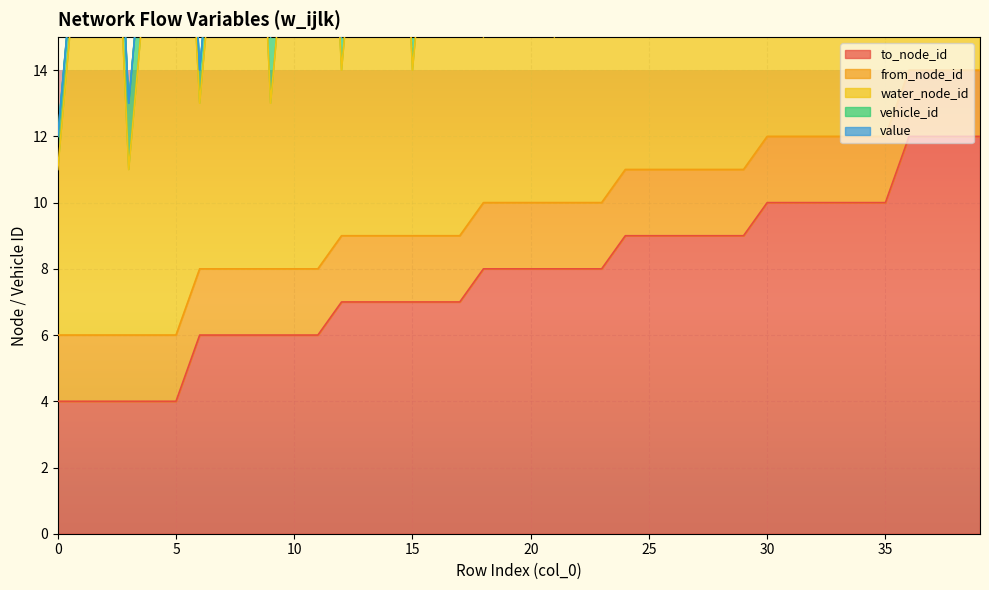

Reading right to left, what are all the values shown in this chart?

to_node_id: 12	12	12	12	10	10	10	10	10	10	9	9	9	9	9	9	8	8	8	8	8	8	7	7	7	7	7	7	6	6	6	6	6	6	4	4	4	4	4	4
from_node_id: 2	2	2	2	2	2	2	2	2	2	2	2	2	2	2	2	2	2	2	2	2	2	2	2	2	2	2	2	2	2	2	2	2	2	2	2	2	2	2	2
water_node_id: 5	21	13	5	21	13	5	21	13	5	21	13	5	21	13	5	21	13	5	21	13	5	21	13	5	21	13	5	21	13	5	21	13	5	21	13	5	21	13	5
vehicle_id: 2	1	1	1	2	2	2	1	1	1	2	2	2	1	1	1	2	2	2	1	1	1	2	2	2	1	1	1	2	2	2	1	1	1	2	2	2	1	1	1
value: 0	0	0	0	0	0	0	0	0	0	0	0	0	0	0	0	0	0	0	0	0	0	0	0	0	0	0	0	0	0	0	0	0	0	0	0	0	0	0	0